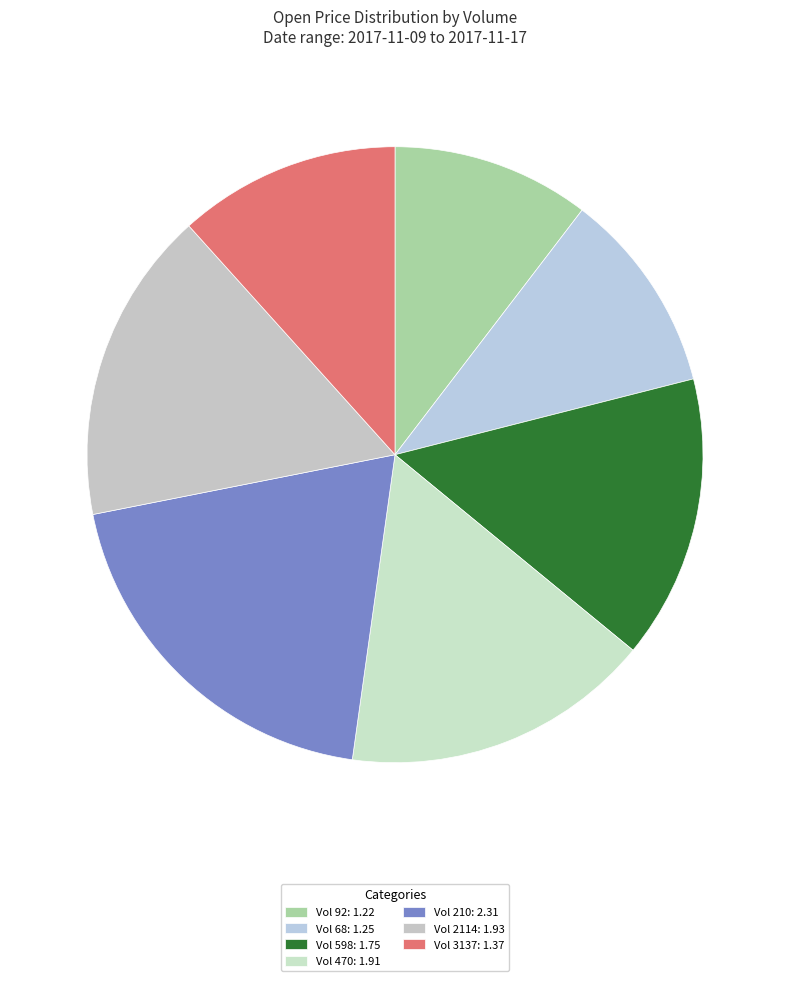

Which slice is the smallest?

92